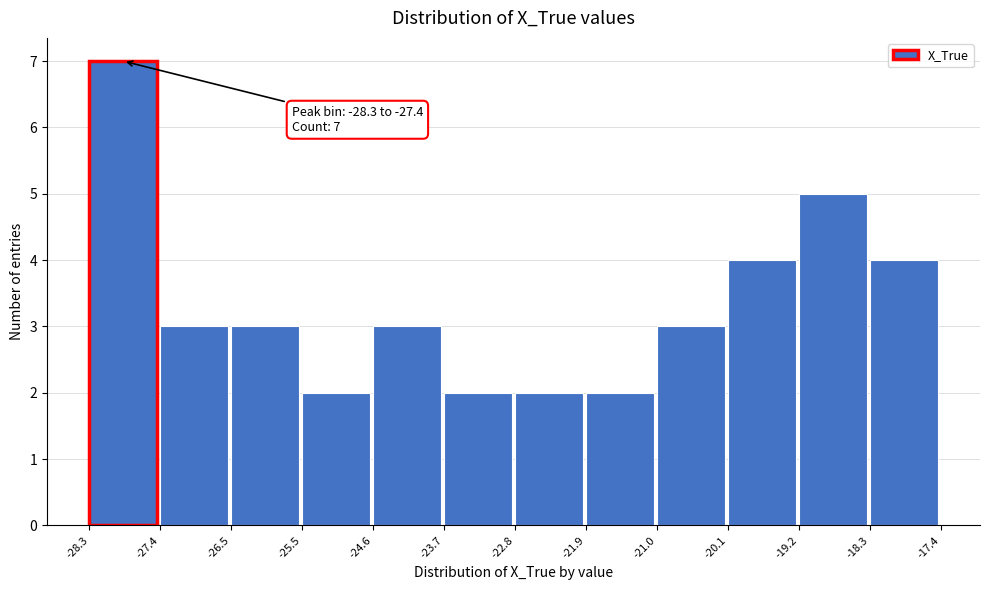

Which range on the x-axis has the tallest bar?

-28.3 to -27.4